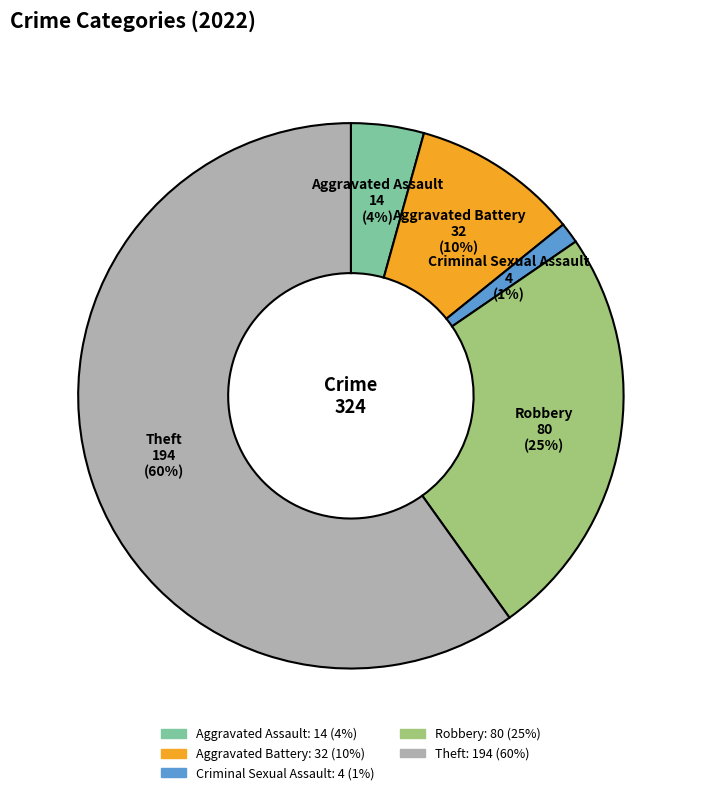

To the nearest percent, what is the average slice percentage?

20%